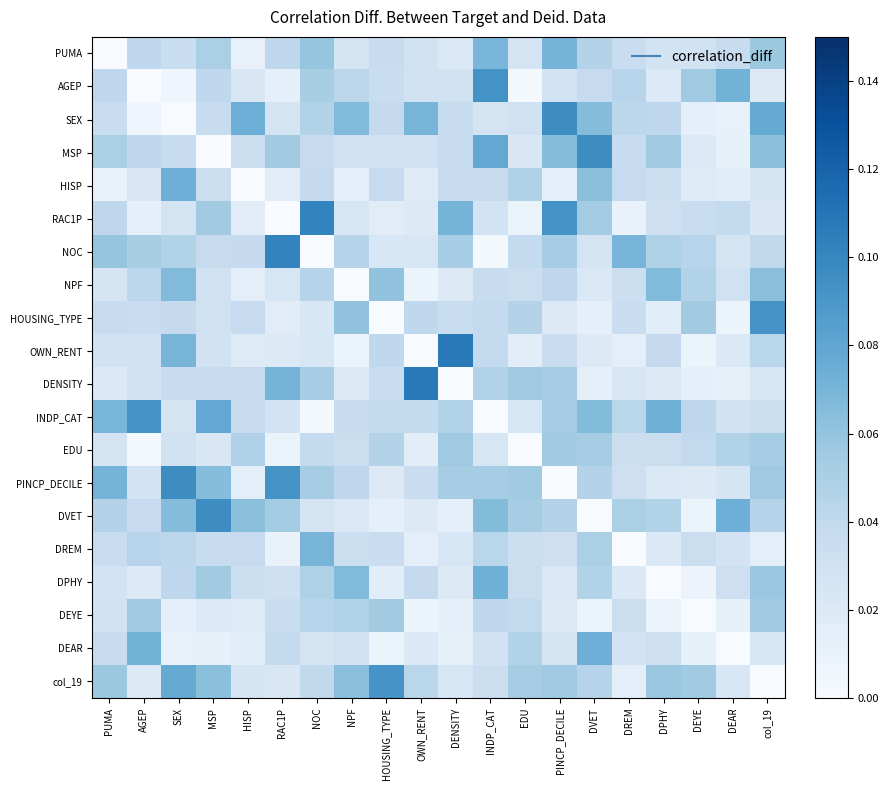

Reading right to left, what are all the values shown in this chart?

PUMA: col_19=0.1	DEAR=0.0	DEYE=0.0	DPHY=0.0	DREM=0.0	DVET=0.0	PINCP_DECILE=0.1	EDU=0.0	INDP_CAT=0.1	DENSITY=0.0	OWN_RENT=0.0	HOUSING_TYPE=0.0	NPF=0.0	NOC=0.1	RAC1P=0.0	HISP=0.0	MSP=0.1	SEX=0.0	AGEP=0.0	PUMA=0.0
AGEP: col_19=0.0	DEAR=0.1	DEYE=0.1	DPHY=0.0	DREM=0.0	DVET=0.0	PINCP_DECILE=0.0	EDU=0.0	INDP_CAT=0.1	DENSITY=0.0	OWN_RENT=0.0	HOUSING_TYPE=0.0	NPF=0.0	NOC=0.1	RAC1P=0.0	HISP=0.0	MSP=0.0	SEX=0.0	AGEP=0.0	PUMA=0.0
SEX: col_19=0.1	DEAR=0.0	DEYE=0.0	DPHY=0.0	DREM=0.0	DVET=0.1	PINCP_DECILE=0.1	EDU=0.0	INDP_CAT=0.0	DENSITY=0.0	OWN_RENT=0.1	HOUSING_TYPE=0.0	NPF=0.1	NOC=0.0	RAC1P=0.0	HISP=0.1	MSP=0.0	SEX=0.0	AGEP=0.0	PUMA=0.0
MSP: col_19=0.1	DEAR=0.0	DEYE=0.0	DPHY=0.1	DREM=0.0	DVET=0.1	PINCP_DECILE=0.1	EDU=0.0	INDP_CAT=0.1	DENSITY=0.0	OWN_RENT=0.0	HOUSING_TYPE=0.0	NPF=0.0	NOC=0.0	RAC1P=0.1	HISP=0.0	MSP=0.0	SEX=0.0	AGEP=0.0	PUMA=0.1
HISP: col_19=0.0	DEAR=0.0	DEYE=0.0	DPHY=0.0	DREM=0.0	DVET=0.1	PINCP_DECILE=0.0	EDU=0.0	INDP_CAT=0.0	DENSITY=0.0	OWN_RENT=0.0	HOUSING_TYPE=0.0	NPF=0.0	NOC=0.0	RAC1P=0.0	HISP=0.0	MSP=0.0	SEX=0.1	AGEP=0.0	PUMA=0.0
RAC1P: col_19=0.0	DEAR=0.0	DEYE=0.0	DPHY=0.0	DREM=0.0	DVET=0.1	PINCP_DECILE=0.1	EDU=0.0	INDP_CAT=0.0	DENSITY=0.1	OWN_RENT=0.0	HOUSING_TYPE=0.0	NPF=0.0	NOC=0.1	RAC1P=0.0	HISP=0.0	MSP=0.1	SEX=0.0	AGEP=0.0	PUMA=0.0
NOC: col_19=0.0	DEAR=0.0	DEYE=0.0	DPHY=0.0	DREM=0.1	DVET=0.0	PINCP_DECILE=0.1	EDU=0.0	INDP_CAT=0.0	DENSITY=0.1	OWN_RENT=0.0	HOUSING_TYPE=0.0	NPF=0.0	NOC=0.0	RAC1P=0.1	HISP=0.0	MSP=0.0	SEX=0.0	AGEP=0.1	PUMA=0.1
NPF: col_19=0.1	DEAR=0.0	DEYE=0.0	DPHY=0.1	DREM=0.0	DVET=0.0	PINCP_DECILE=0.0	EDU=0.0	INDP_CAT=0.0	DENSITY=0.0	OWN_RENT=0.0	HOUSING_TYPE=0.1	NPF=0.0	NOC=0.0	RAC1P=0.0	HISP=0.0	MSP=0.0	SEX=0.1	AGEP=0.0	PUMA=0.0
HOUSING_TYPE: col_19=0.1	DEAR=0.0	DEYE=0.1	DPHY=0.0	DREM=0.0	DVET=0.0	PINCP_DECILE=0.0	EDU=0.0	INDP_CAT=0.0	DENSITY=0.0	OWN_RENT=0.0	HOUSING_TYPE=0.0	NPF=0.1	NOC=0.0	RAC1P=0.0	HISP=0.0	MSP=0.0	SEX=0.0	AGEP=0.0	PUMA=0.0
OWN_RENT: col_19=0.0	DEAR=0.0	DEYE=0.0	DPHY=0.0	DREM=0.0	DVET=0.0	PINCP_DECILE=0.0	EDU=0.0	INDP_CAT=0.0	DENSITY=0.1	OWN_RENT=0.0	HOUSING_TYPE=0.0	NPF=0.0	NOC=0.0	RAC1P=0.0	HISP=0.0	MSP=0.0	SEX=0.1	AGEP=0.0	PUMA=0.0
DENSITY: col_19=0.0	DEAR=0.0	DEYE=0.0	DPHY=0.0	DREM=0.0	DVET=0.0	PINCP_DECILE=0.1	EDU=0.1	INDP_CAT=0.0	DENSITY=0.0	OWN_RENT=0.1	HOUSING_TYPE=0.0	NPF=0.0	NOC=0.1	RAC1P=0.1	HISP=0.0	MSP=0.0	SEX=0.0	AGEP=0.0	PUMA=0.0
INDP_CAT: col_19=0.0	DEAR=0.0	DEYE=0.0	DPHY=0.1	DREM=0.0	DVET=0.1	PINCP_DECILE=0.1	EDU=0.0	INDP_CAT=0.0	DENSITY=0.0	OWN_RENT=0.0	HOUSING_TYPE=0.0	NPF=0.0	NOC=0.0	RAC1P=0.0	HISP=0.0	MSP=0.1	SEX=0.0	AGEP=0.1	PUMA=0.1
EDU: col_19=0.1	DEAR=0.0	DEYE=0.0	DPHY=0.0	DREM=0.0	DVET=0.1	PINCP_DECILE=0.1	EDU=0.0	INDP_CAT=0.0	DENSITY=0.1	OWN_RENT=0.0	HOUSING_TYPE=0.0	NPF=0.0	NOC=0.0	RAC1P=0.0	HISP=0.0	MSP=0.0	SEX=0.0	AGEP=0.0	PUMA=0.0
PINCP_DECILE: col_19=0.1	DEAR=0.0	DEYE=0.0	DPHY=0.0	DREM=0.0	DVET=0.0	PINCP_DECILE=0.0	EDU=0.1	INDP_CAT=0.1	DENSITY=0.1	OWN_RENT=0.0	HOUSING_TYPE=0.0	NPF=0.0	NOC=0.1	RAC1P=0.1	HISP=0.0	MSP=0.1	SEX=0.1	AGEP=0.0	PUMA=0.1
DVET: col_19=0.0	DEAR=0.1	DEYE=0.0	DPHY=0.0	DREM=0.0	DVET=0.0	PINCP_DECILE=0.0	EDU=0.1	INDP_CAT=0.1	DENSITY=0.0	OWN_RENT=0.0	HOUSING_TYPE=0.0	NPF=0.0	NOC=0.0	RAC1P=0.1	HISP=0.1	MSP=0.1	SEX=0.1	AGEP=0.0	PUMA=0.0
DREM: col_19=0.0	DEAR=0.0	DEYE=0.0	DPHY=0.0	DREM=0.0	DVET=0.0	PINCP_DECILE=0.0	EDU=0.0	INDP_CAT=0.0	DENSITY=0.0	OWN_RENT=0.0	HOUSING_TYPE=0.0	NPF=0.0	NOC=0.1	RAC1P=0.0	HISP=0.0	MSP=0.0	SEX=0.0	AGEP=0.0	PUMA=0.0
DPHY: col_19=0.1	DEAR=0.0	DEYE=0.0	DPHY=0.0	DREM=0.0	DVET=0.0	PINCP_DECILE=0.0	EDU=0.0	INDP_CAT=0.1	DENSITY=0.0	OWN_RENT=0.0	HOUSING_TYPE=0.0	NPF=0.1	NOC=0.0	RAC1P=0.0	HISP=0.0	MSP=0.1	SEX=0.0	AGEP=0.0	PUMA=0.0
DEYE: col_19=0.1	DEAR=0.0	DEYE=0.0	DPHY=0.0	DREM=0.0	DVET=0.0	PINCP_DECILE=0.0	EDU=0.0	INDP_CAT=0.0	DENSITY=0.0	OWN_RENT=0.0	HOUSING_TYPE=0.1	NPF=0.0	NOC=0.0	RAC1P=0.0	HISP=0.0	MSP=0.0	SEX=0.0	AGEP=0.1	PUMA=0.0
DEAR: col_19=0.0	DEAR=0.0	DEYE=0.0	DPHY=0.0	DREM=0.0	DVET=0.1	PINCP_DECILE=0.0	EDU=0.0	INDP_CAT=0.0	DENSITY=0.0	OWN_RENT=0.0	HOUSING_TYPE=0.0	NPF=0.0	NOC=0.0	RAC1P=0.0	HISP=0.0	MSP=0.0	SEX=0.0	AGEP=0.1	PUMA=0.0
col_19: col_19=0.0	DEAR=0.0	DEYE=0.1	DPHY=0.1	DREM=0.0	DVET=0.0	PINCP_DECILE=0.1	EDU=0.1	INDP_CAT=0.0	DENSITY=0.0	OWN_RENT=0.0	HOUSING_TYPE=0.1	NPF=0.1	NOC=0.0	RAC1P=0.0	HISP=0.0	MSP=0.1	SEX=0.1	AGEP=0.0	PUMA=0.1